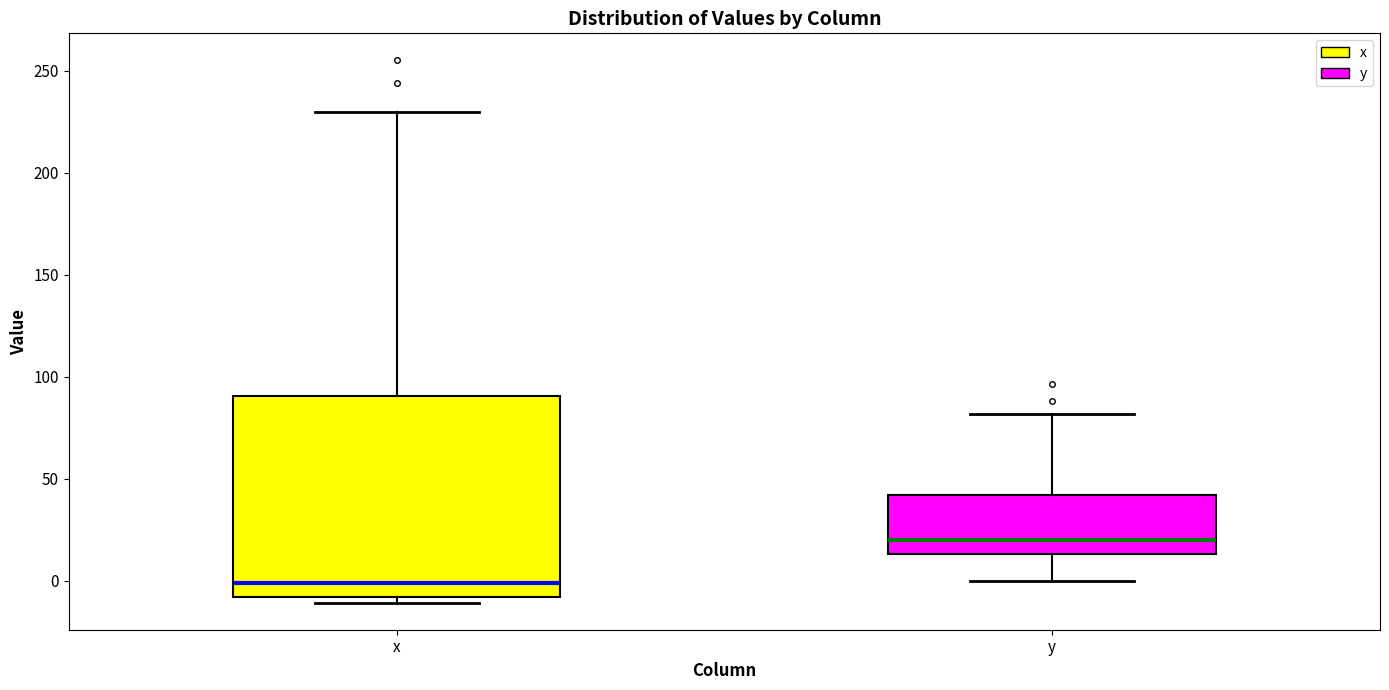

Which box has the highest median line?

y